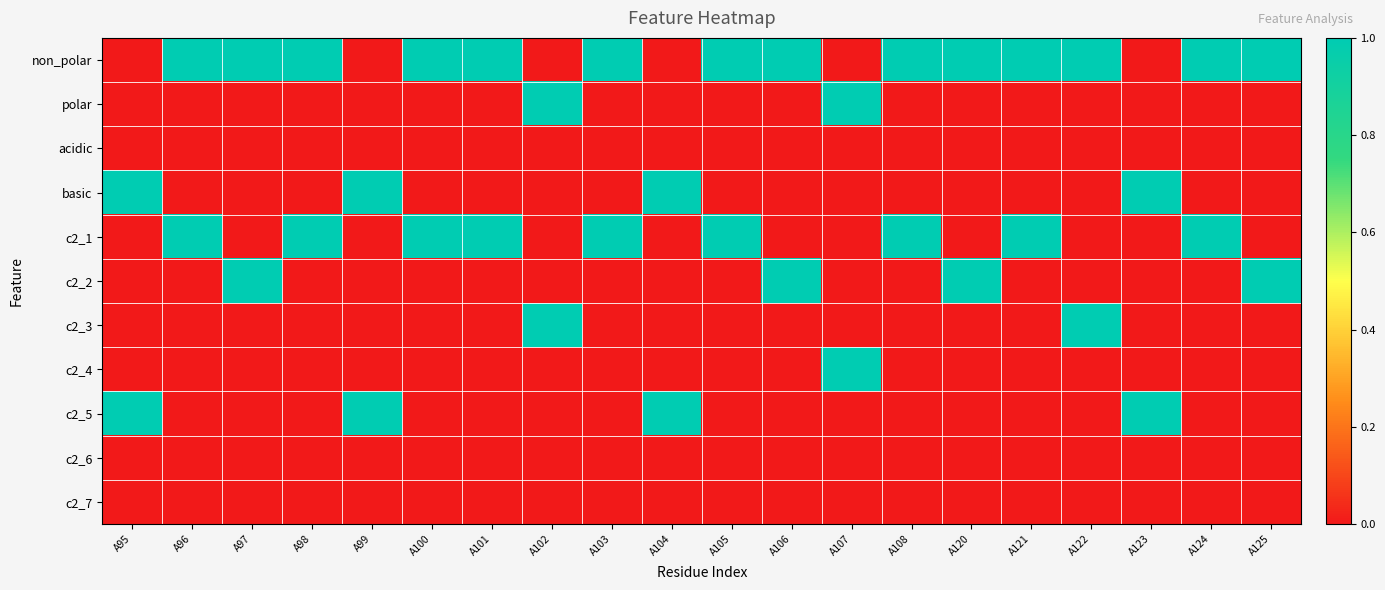

Which series has the largest total across all categories?

non_polar